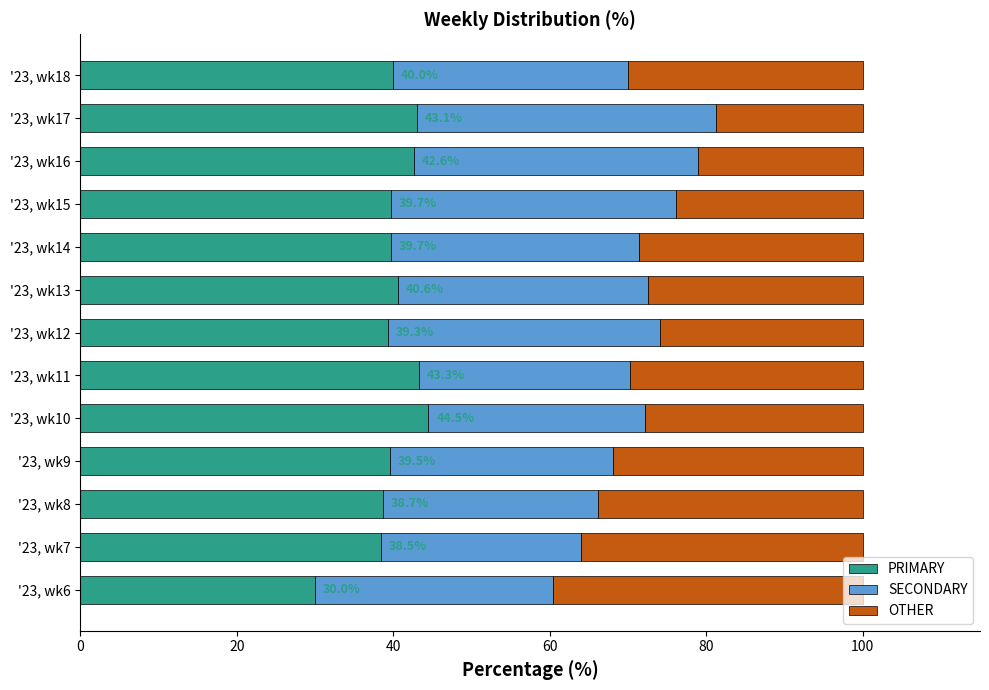

What is the sum of the PRIMARY values at '23, wk14 and '23, wk10?

84.3